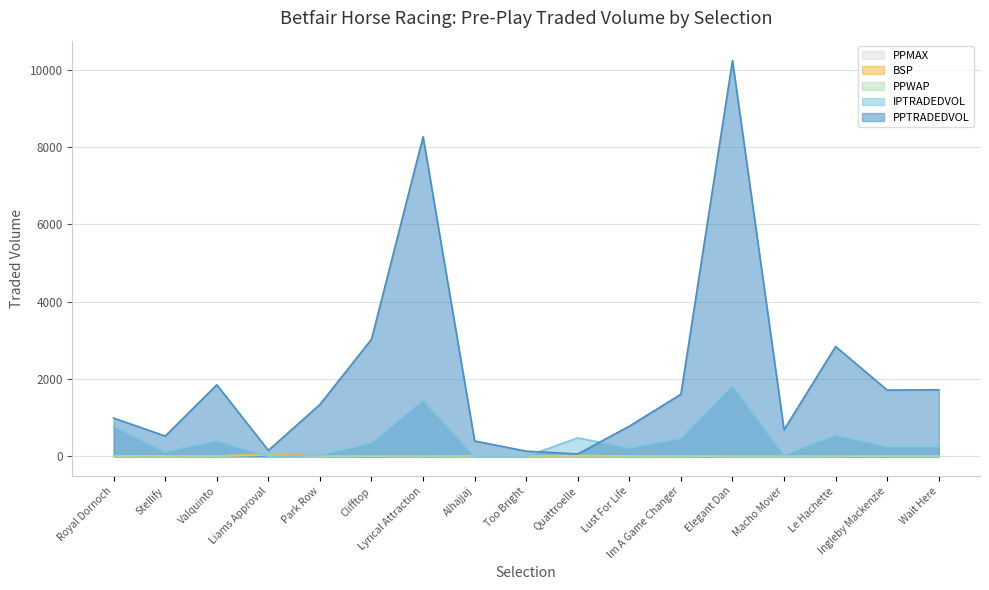

Which series changed the most between Park Row and Im A Game Changer?

IPTRADEDVOL